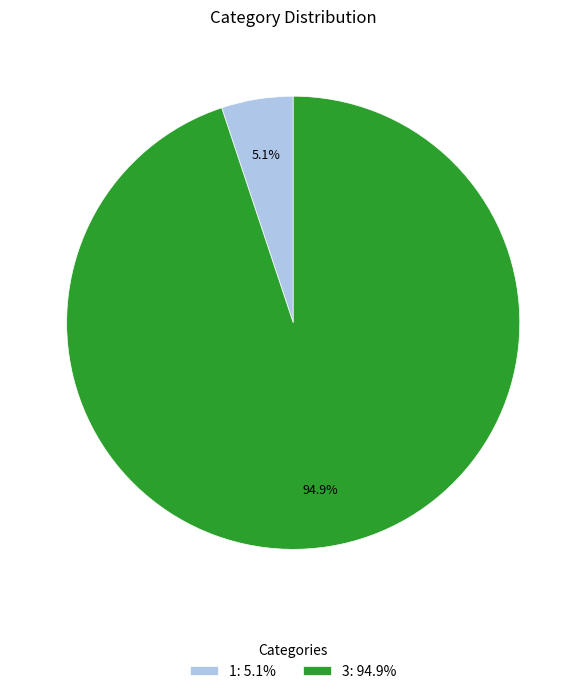

Which category has the smallest portion of the pie?

1: 5.1%